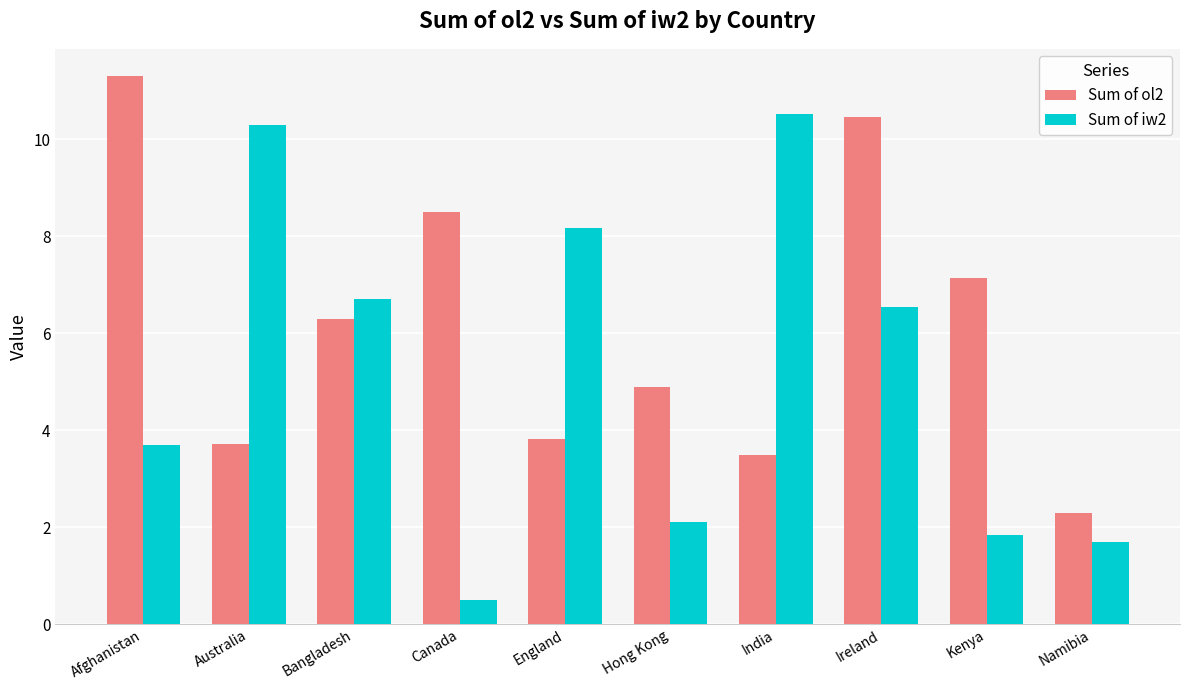

How many groups of bars are there?

10